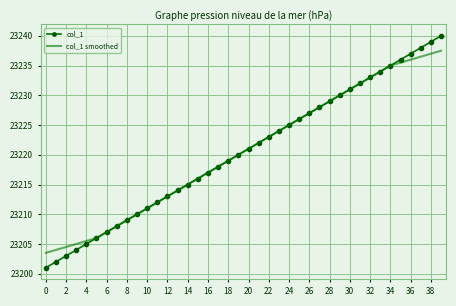

True or false: col_1 has more than 2 interior local peaks.

False